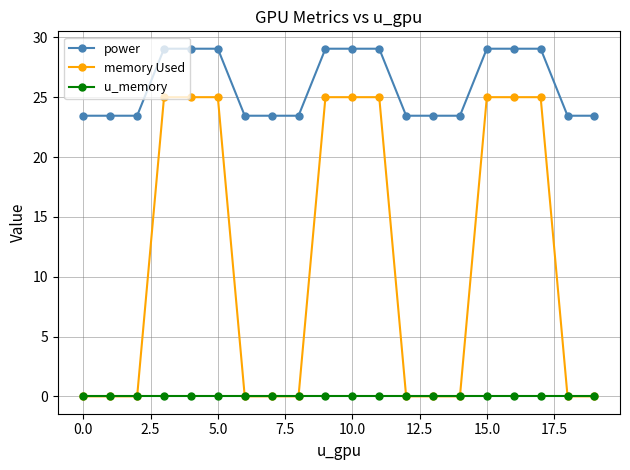

True or false: power and u_memory cross at least once.

False